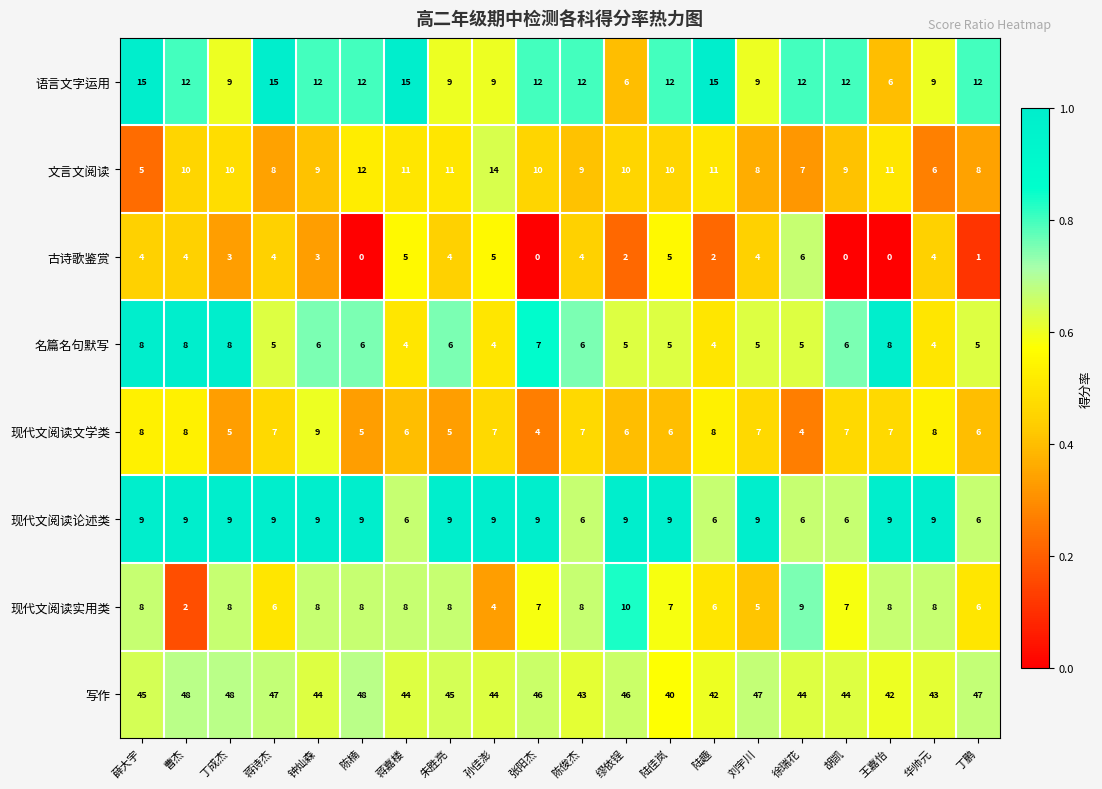

What is the sum of the 文言文阅读 values at 王嘉怡 and 陆趣?

22